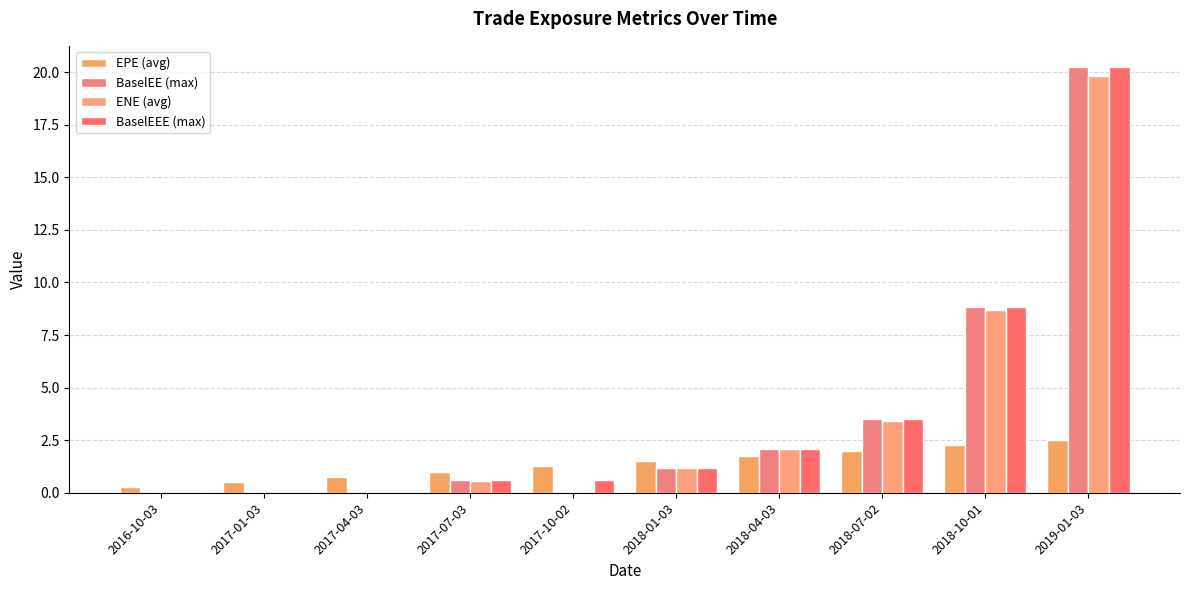

At which category is the sum across all series the highest?

2019-01-03